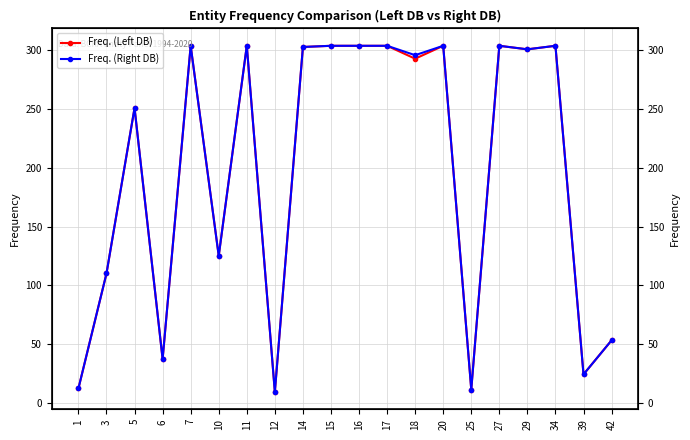

Reading left to right, transcribe all the data shown in this chart.

Freq. (Left DB): 12	110	251	37	304	125	304	9	303	304	304	304	293	304	11	304	301	304	24	53
Freq. (Right DB): 12	110	251	37	304	125	304	9	303	304	304	304	296	304	11	304	301	304	24	53